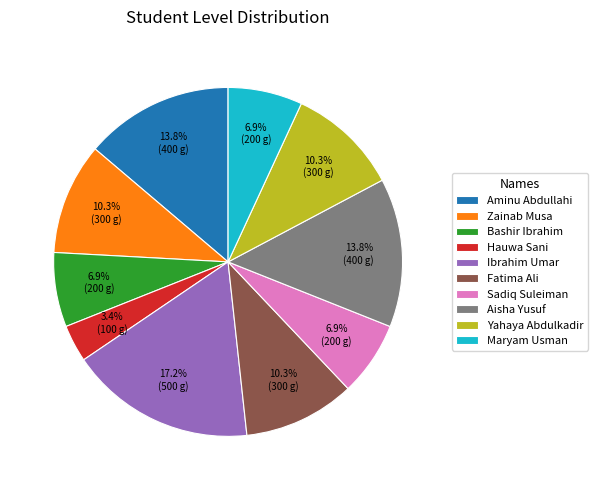

To the nearest percent, what portion does Ibrahim Umar represent?

17%